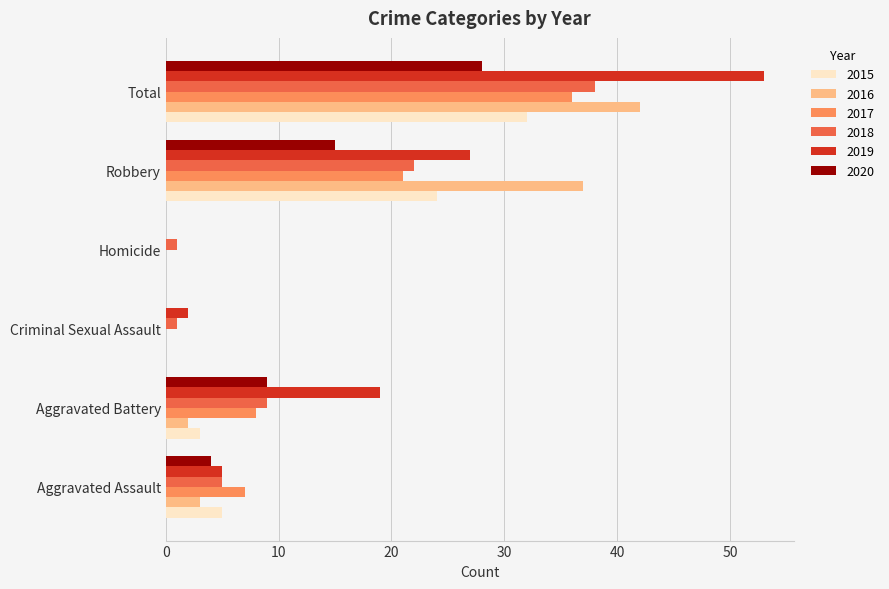

What are all the series names shown in the legend?

2015, 2016, 2017, 2018, 2019, 2020